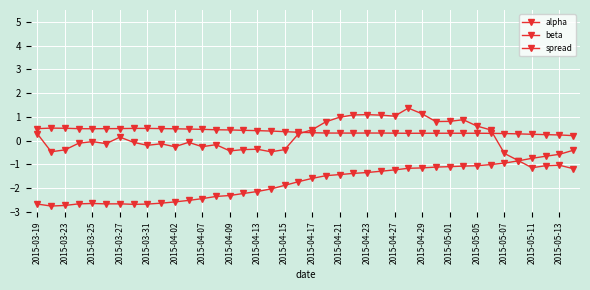

How many data points does each series have?

40